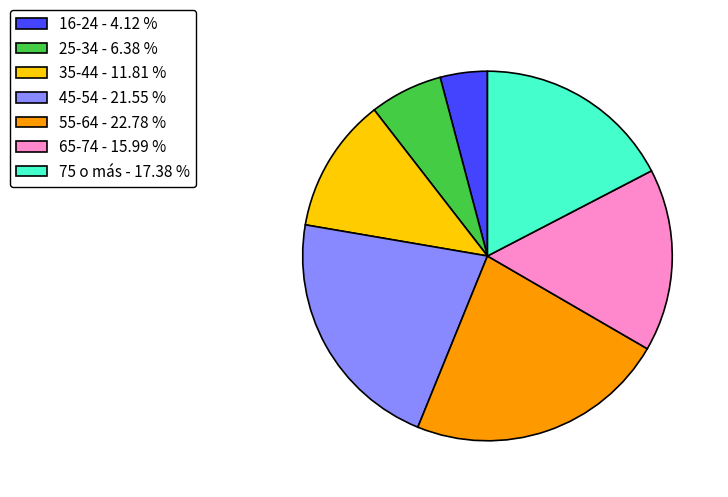

Is there any slice that represents more than half of the pie?

No